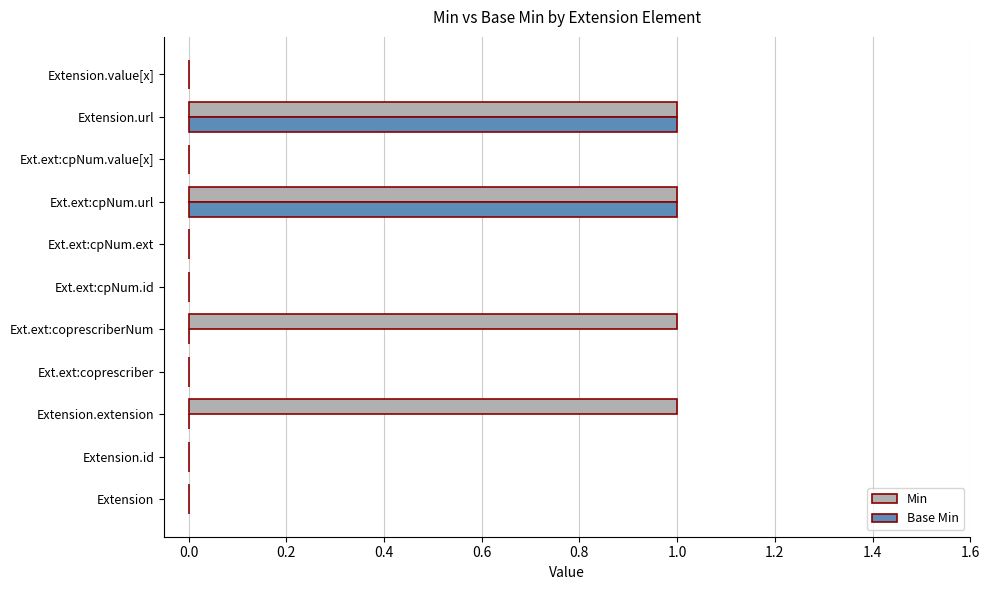

Which series has the largest total across all categories?

Min